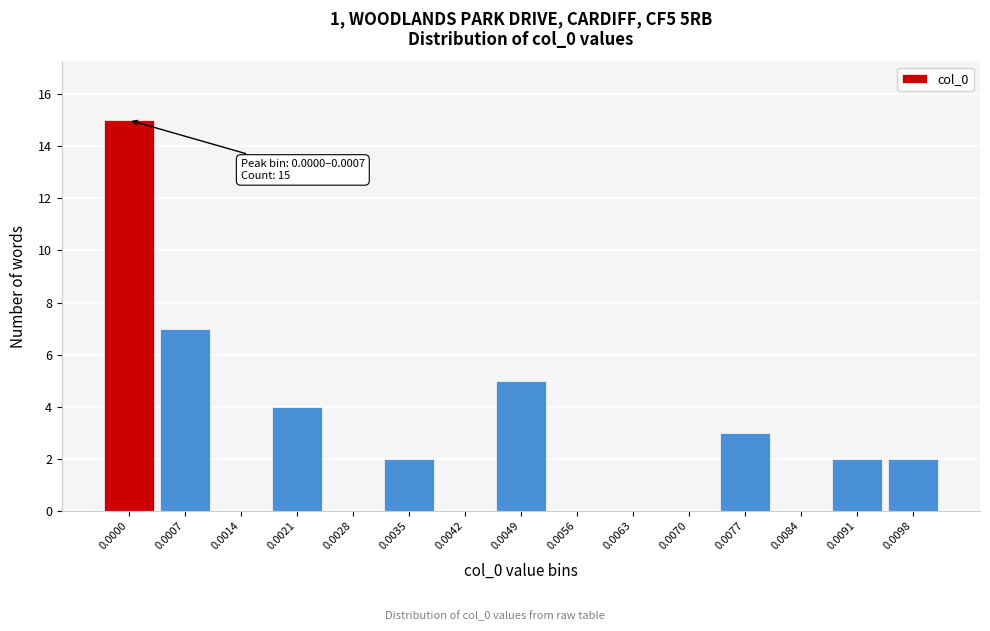

Reading left to right, transcribe all the data shown in this chart.

0.0000=15	0.0007=7	0.0014=0	0.0021=4	0.0028=0	0.0035=2	0.0042=0	0.0049=5	0.0056=0	0.0063=0	0.0070=0	0.0077=3	0.0084=0	0.0091=2	0.0098=2